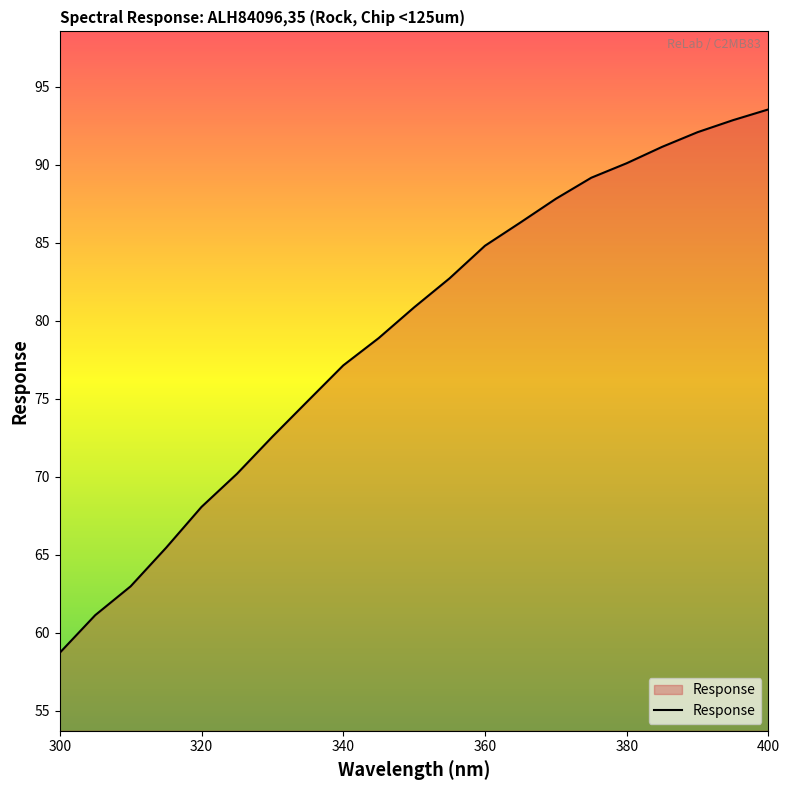

What is the greatest value displayed?

93.6